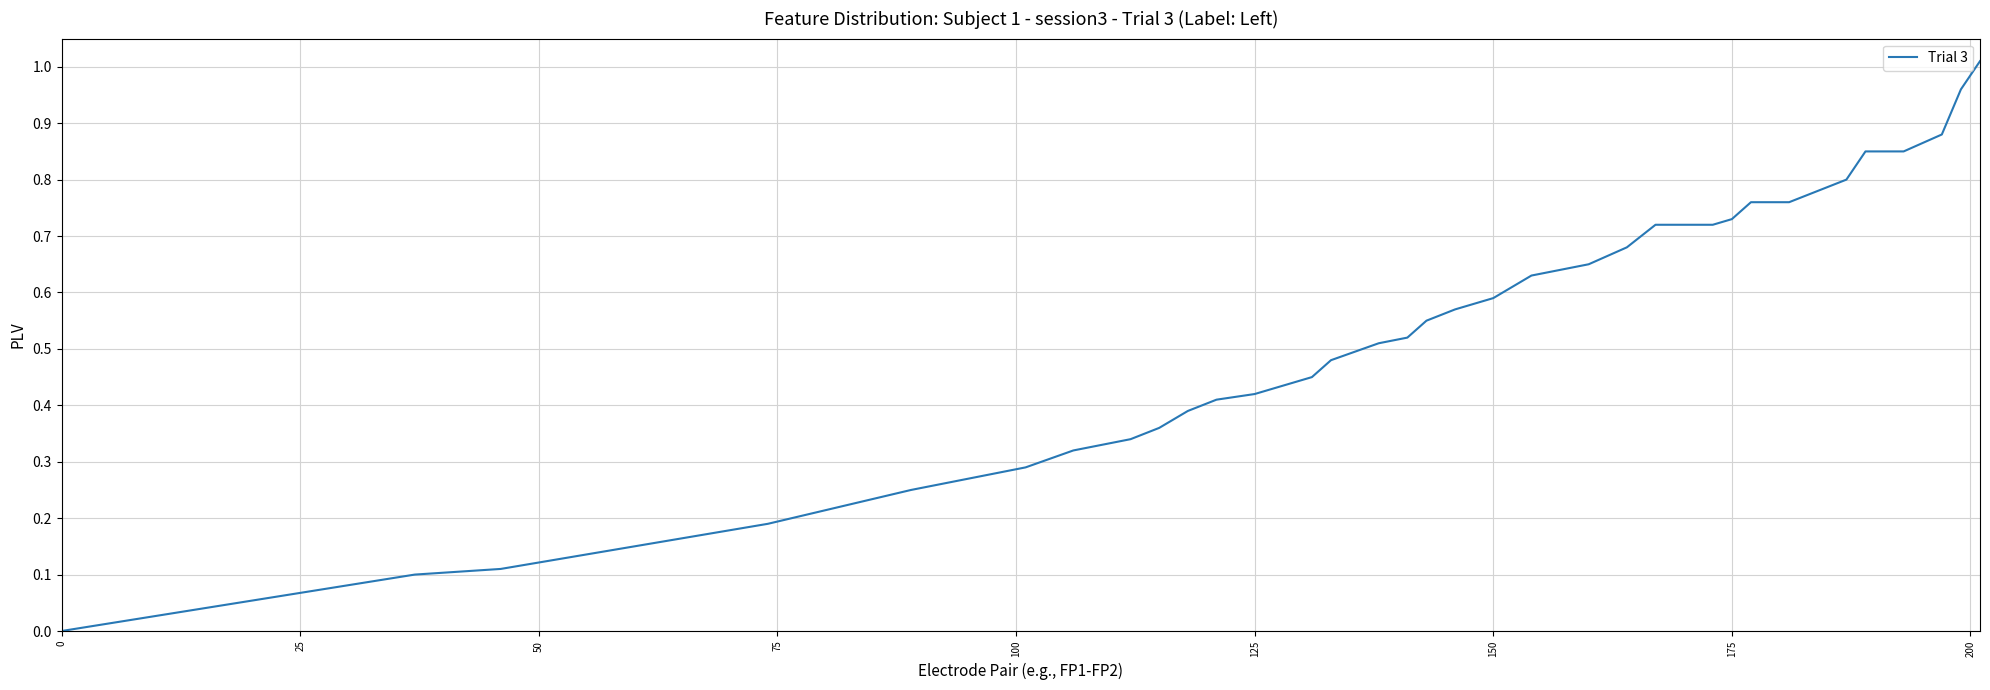

Does the chart have visible grid lines?

Yes